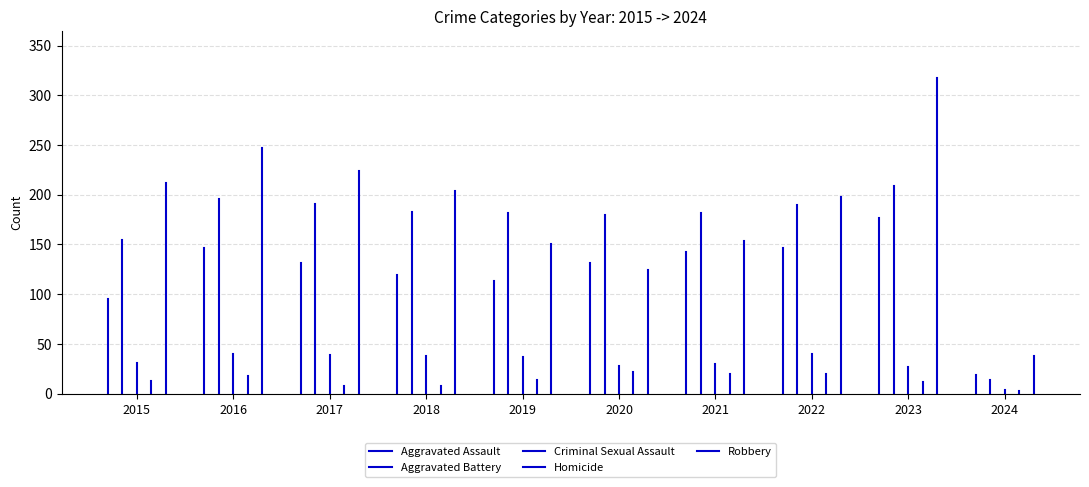

At 2016, list the series in order from largest to smallest.

Robbery, Aggravated Battery, Aggravated Assault, Criminal Sexual Assault, Homicide